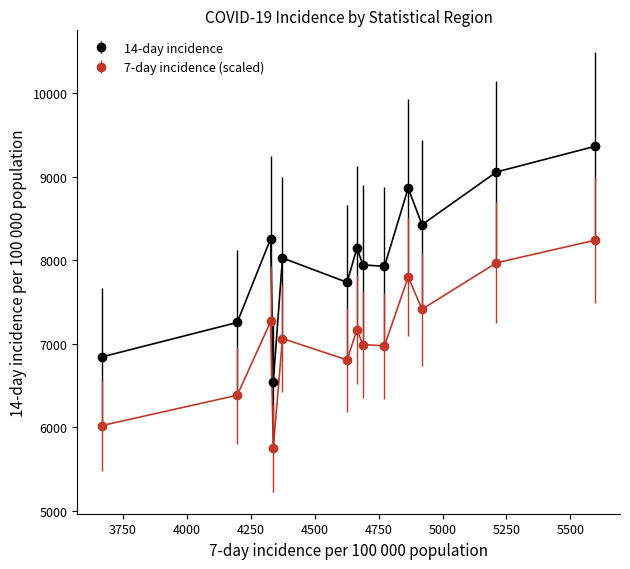

True or false: 14-day incidence has more than 0 interior local peaks.

True